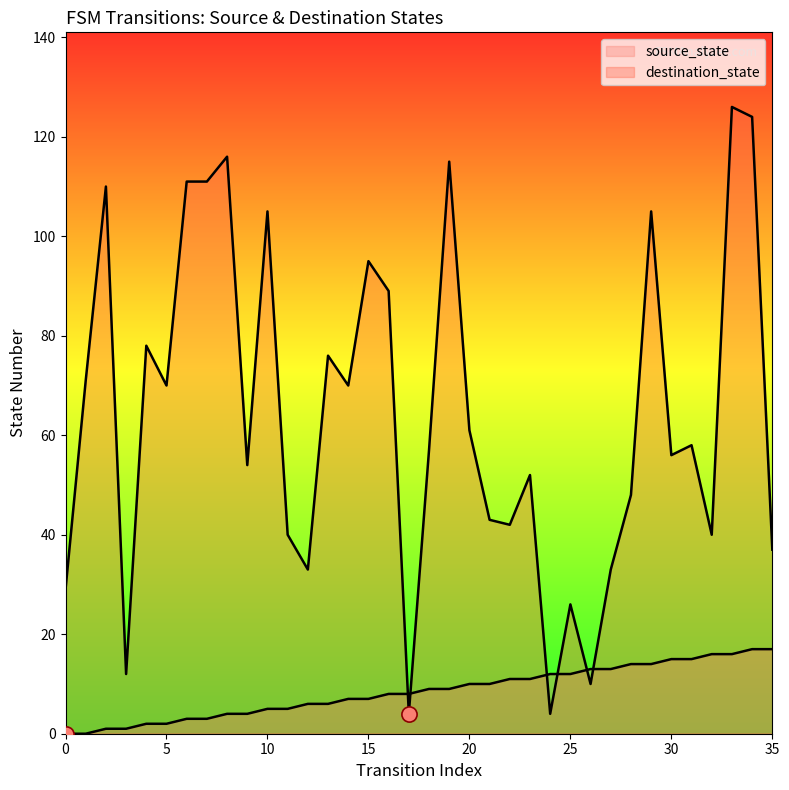

Which series has the largest Y range (max minus min)?

destination_state